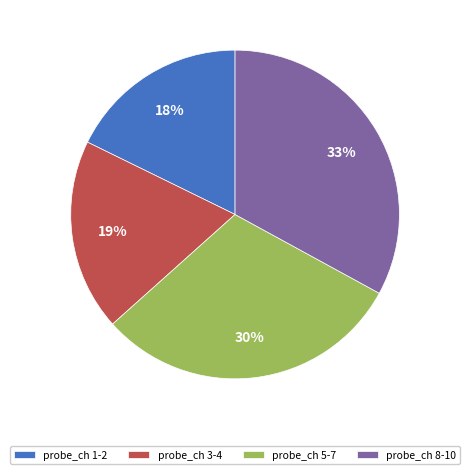

To the nearest percent, what percentage of the pie is probe_ch 3-4?

19%